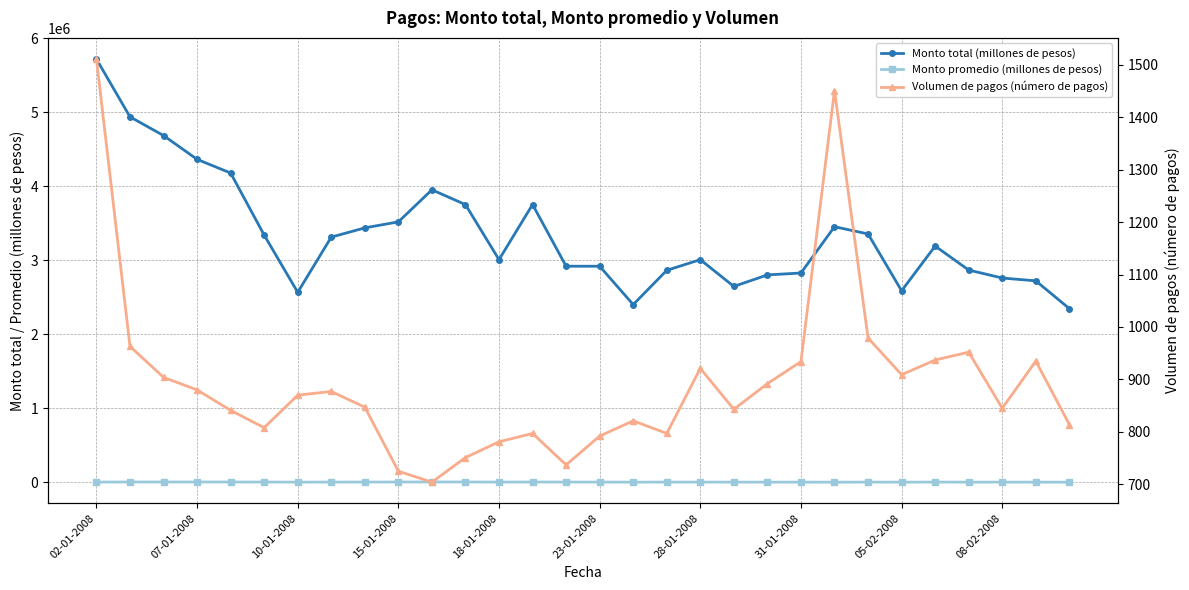

Reading left to right, what are all the values shown in this chart?

Monto total (millones de pesos): 5717572	4937251	4684337	4363092	4178270	3340279	2566816	3312336	3437449	3518454	3951694	3751380	3008129	3752290	2919426	2919023	2401217	2863858	3008055	2646305	2802122	2827655	3453278	3355258	2587388	3191434	2867584	2759835	2721801	2346913
Monto promedio (millones de pesos): 3784	5127	5182	4958	4968	4134	2950	3777	4058	4853	5613	4995	3852	4708	3961	3686	2925	3593	3266	3139	3141	3027	2380	3427	2846	3406	3012	3266	2911	2883
Volumen de pagos (número de pagos): 1511	963	904	880	841	808	870	877	847	725	704	751	781	797	737	792	821	797	921	843	892	934	1451	979	909	937	952	845	935	814